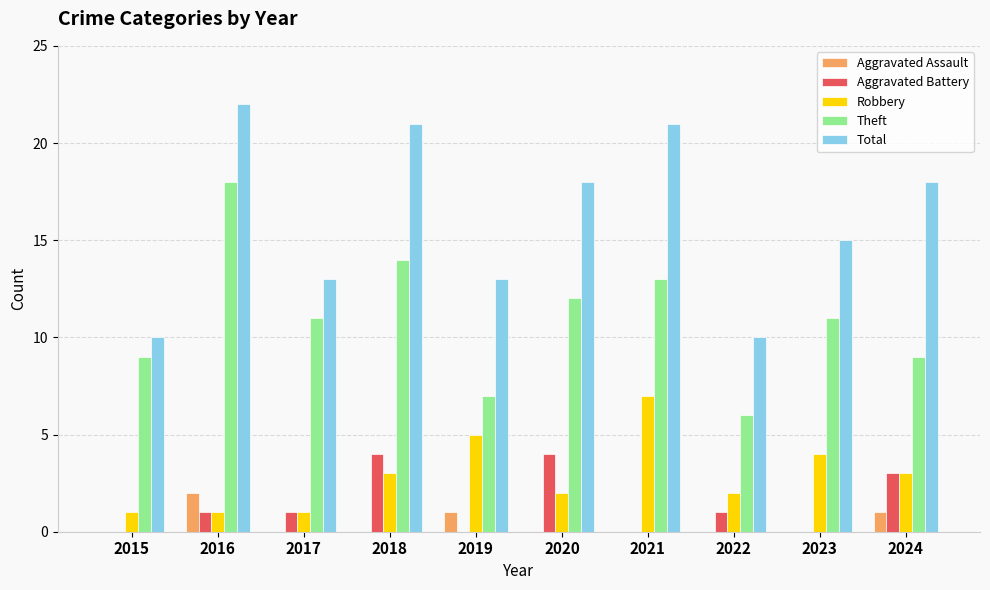

What is the average value of the Theft series?

11